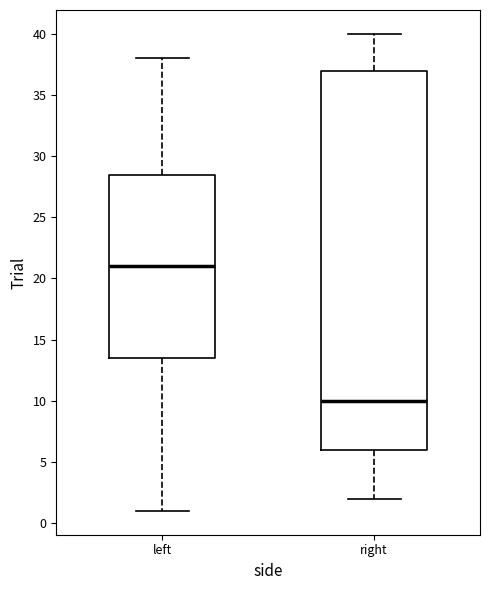

Reading left to right, read every box against the y-axis: the position of its median line, the range the box covers, and the ends of its whiskers. The values are not printed on the chart, so give them approximately, as read against the axis.

left: median 21.0, box 13.5 to 28.5, whiskers 1.0 to 38.0
right: median 10.0, box 6.0 to 37.0, whiskers 2.0 to 40.0